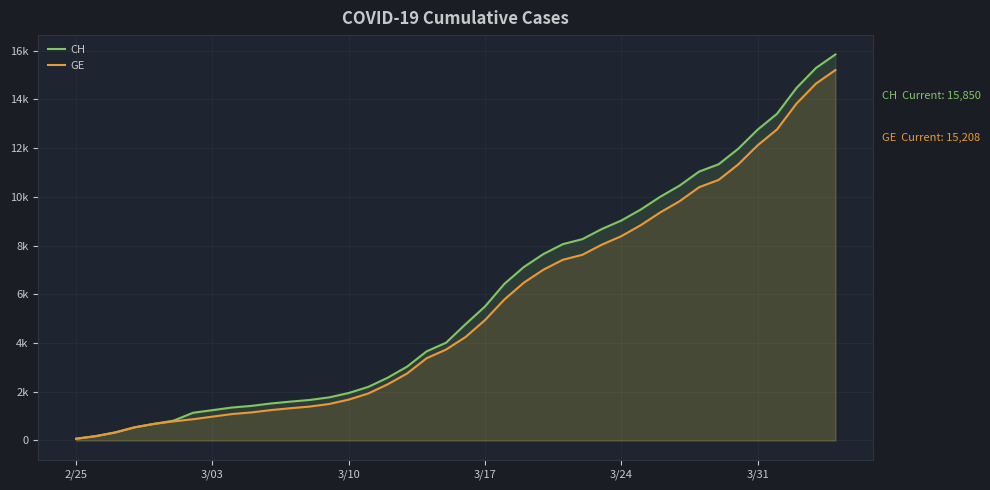

What is the difference between the maximum and minimum values in the CH series?

15777